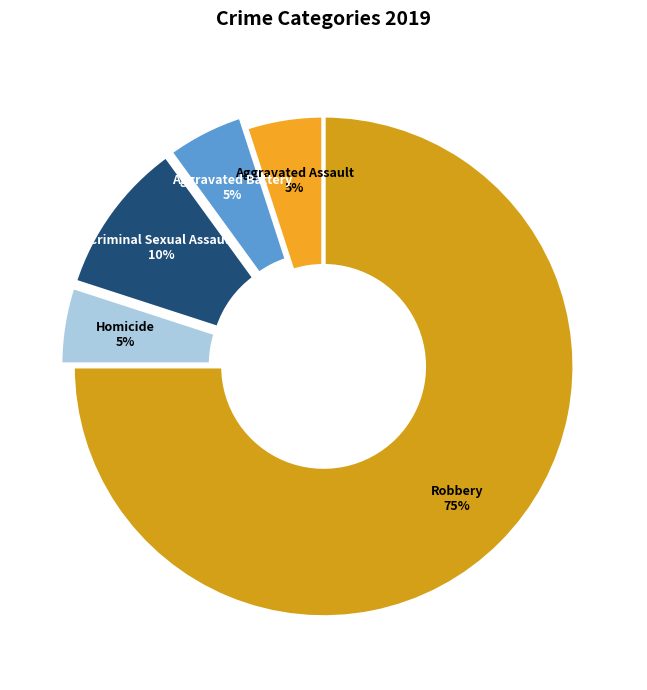

Combined, do Homicide and Robbery account for over 50%?

Yes